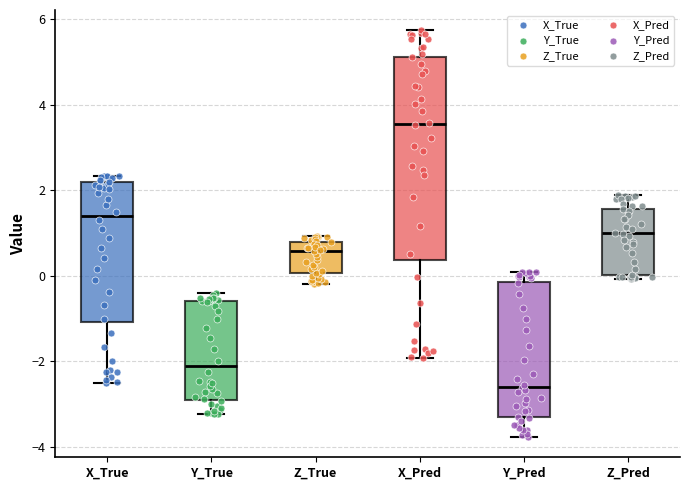

Which box is the tallest, from its lower edge to its upper edge?

X_Pred